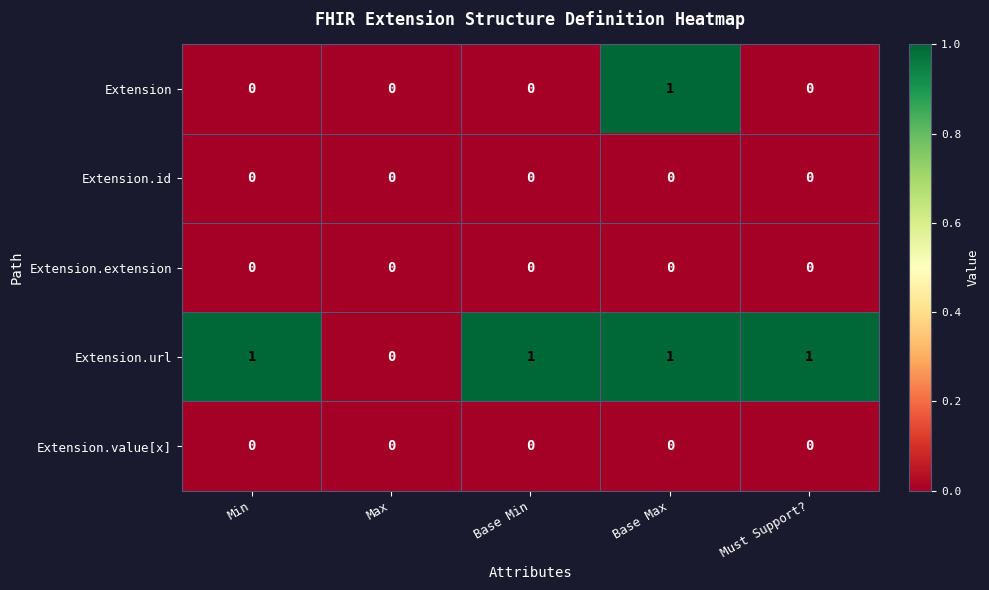

True or false: Extension.id has a value of 0 at Base Min.

True